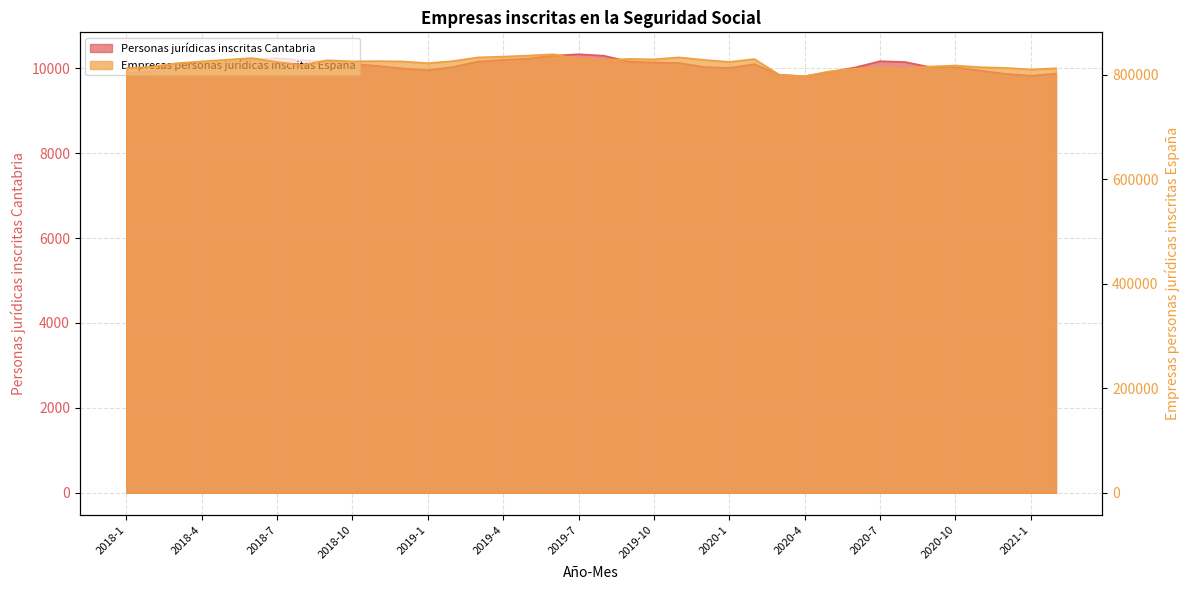

True or false: Empresas personas jurídicas inscritas España and Personas jurídicas inscritas Cantabria intersect in this chart.

False